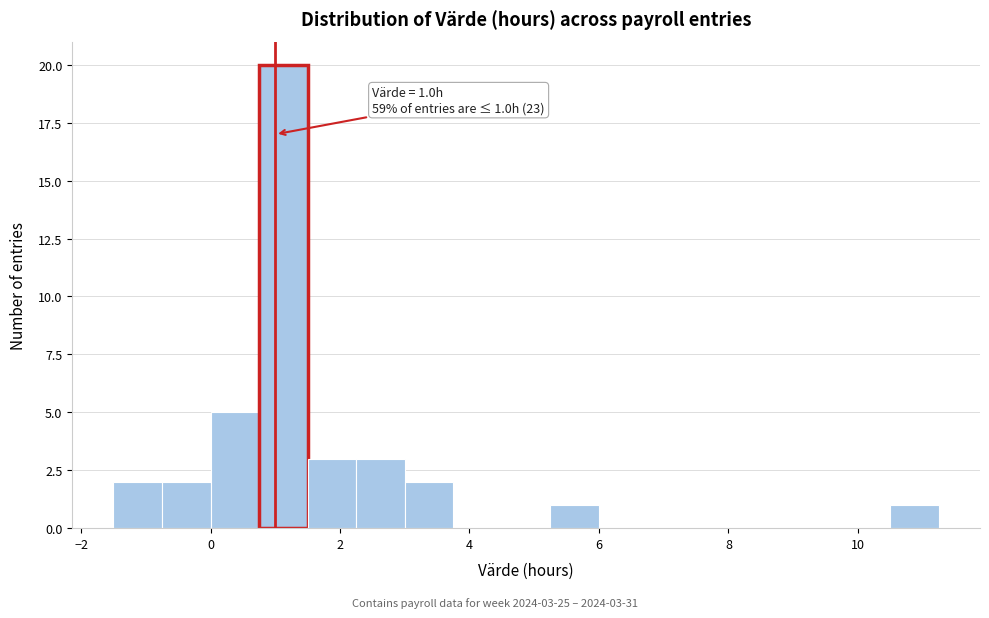

Around what value on the x-axis is the tallest bar? Give the approximate position of its centre, as read against the axis.

1.2